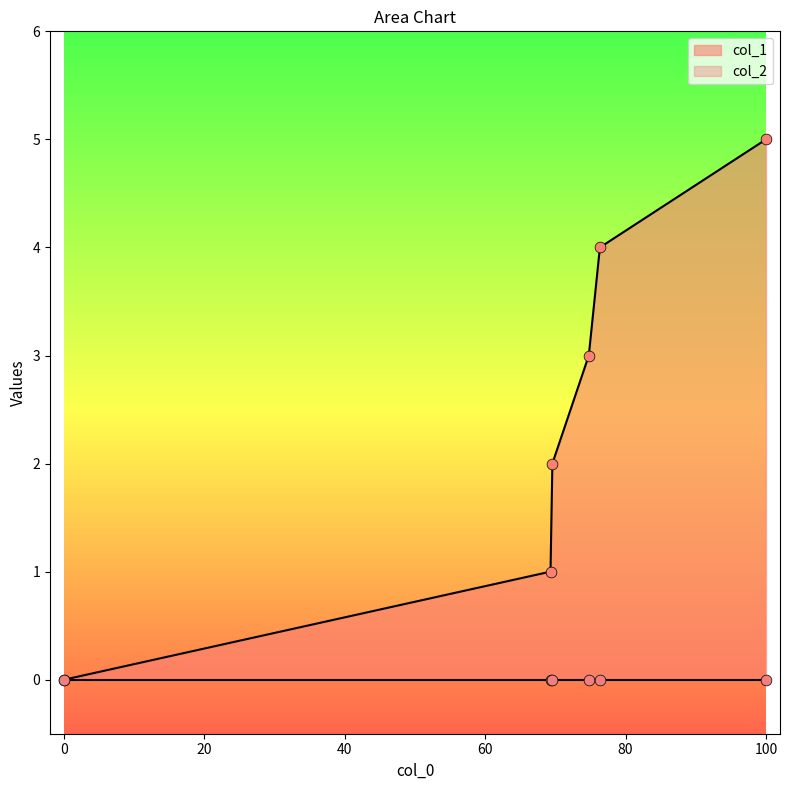

The value of col_1 at 100 is 5. True or false?

True